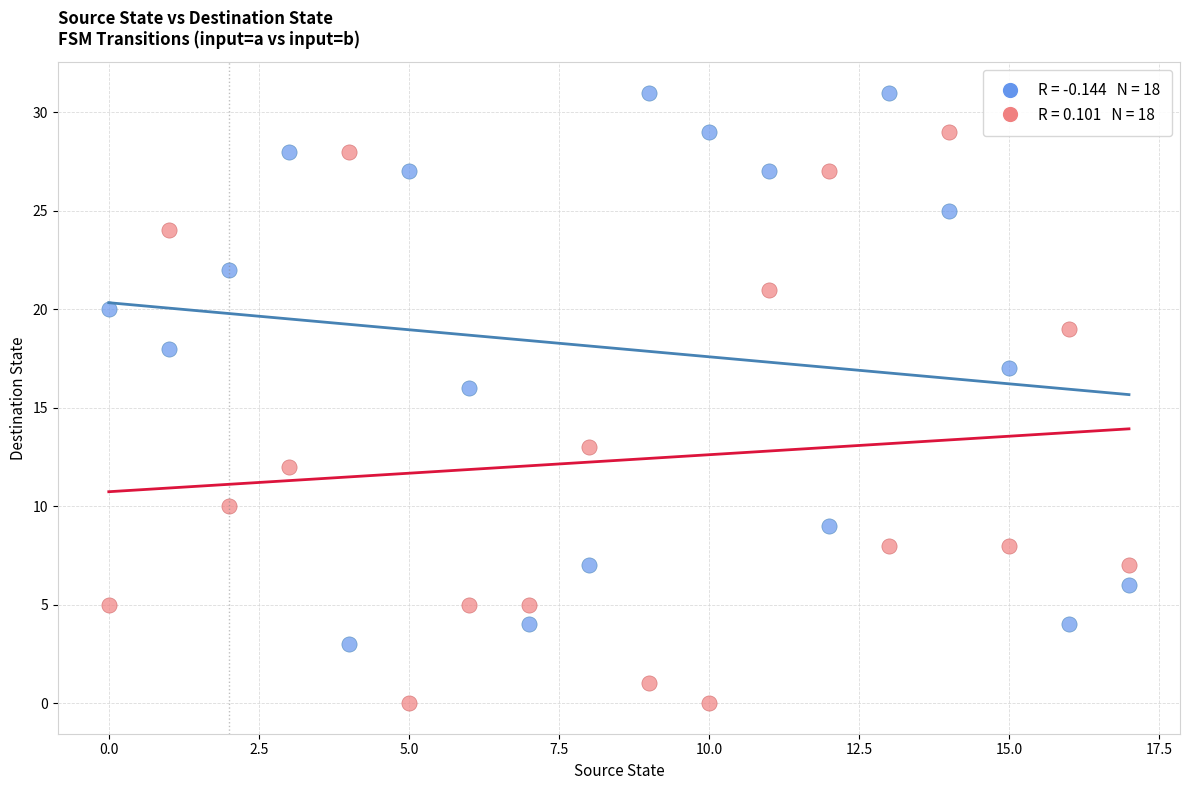

Across all series, what Y value is closest to 15?

16